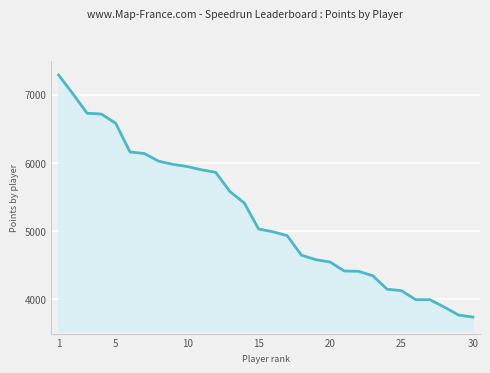

What is the maximum value shown in the chart?

7292